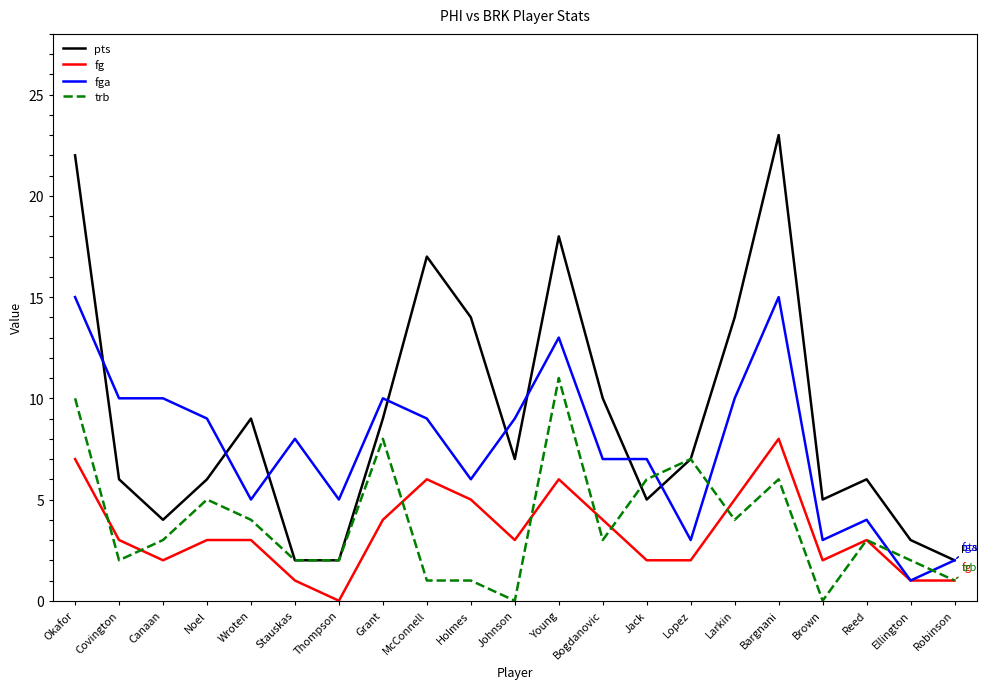

True or false: fga has a value of 10 at Larkin.

True